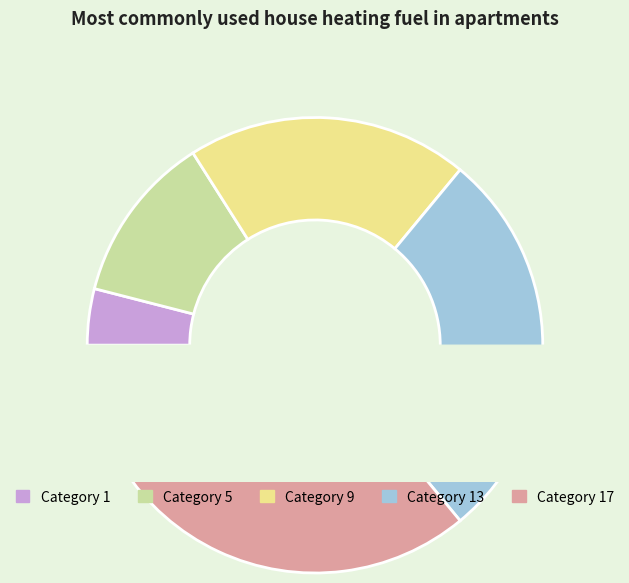

How many slices are in this pie chart?

5